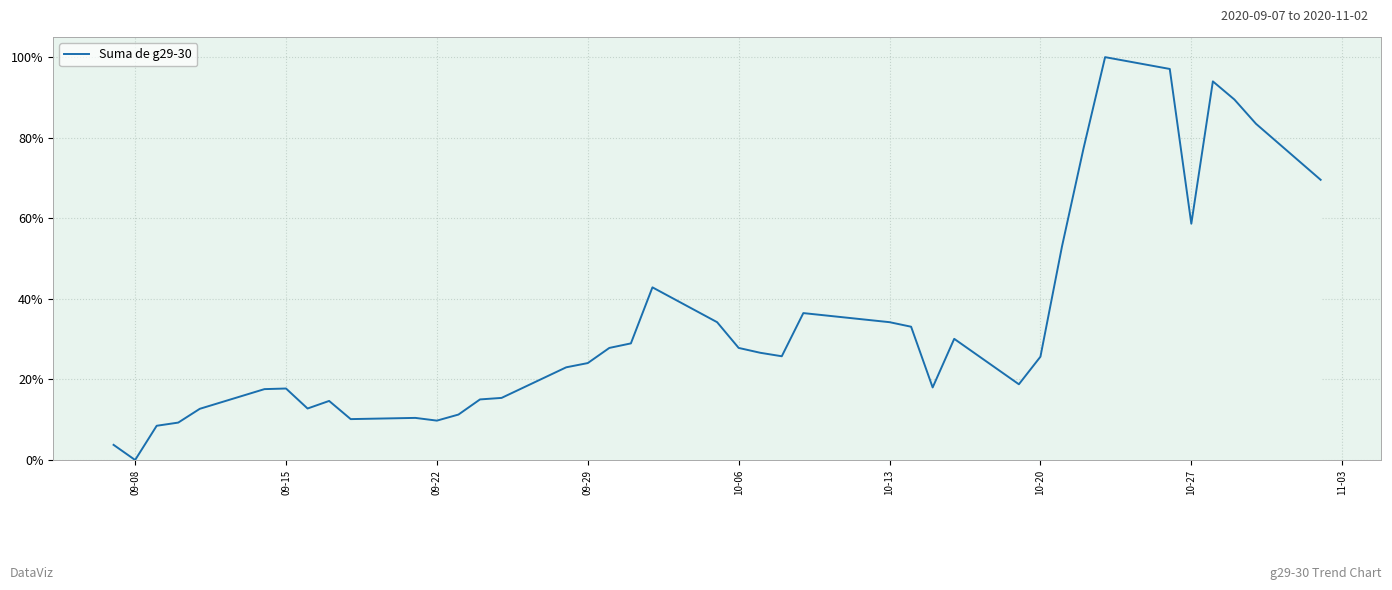

Where is the first local minimum?

09-08